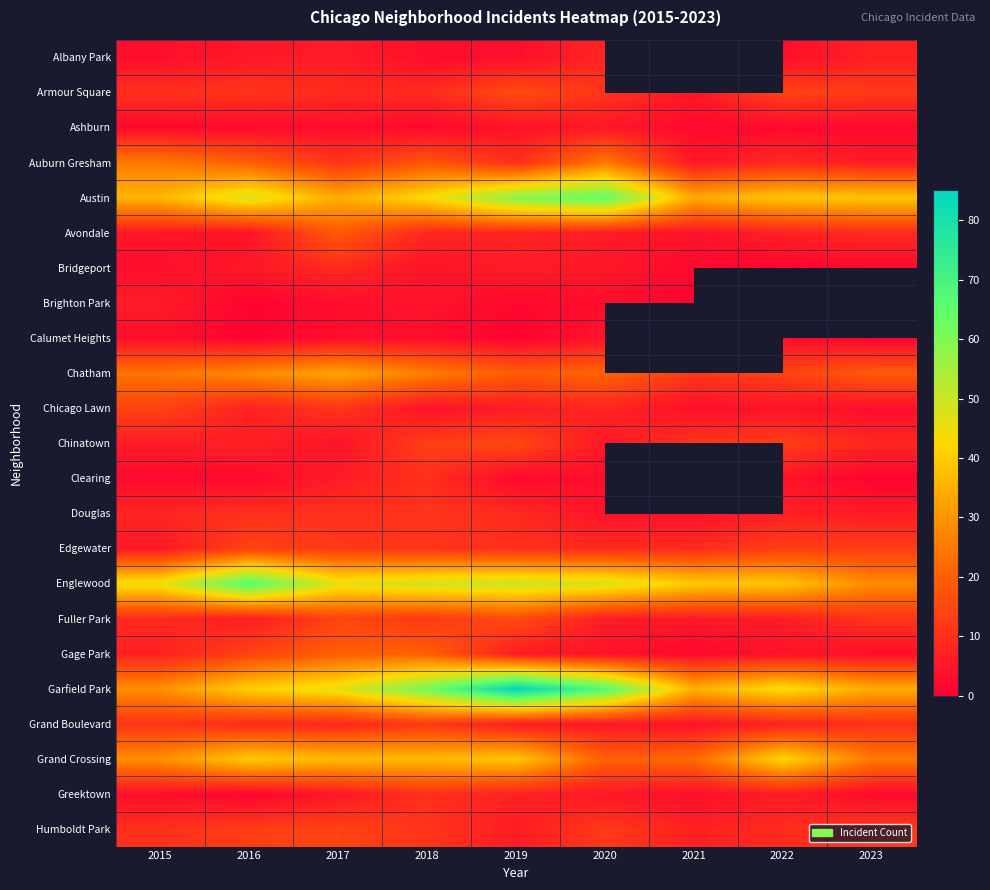

At which category does the chart reach its peak across all series?

2019